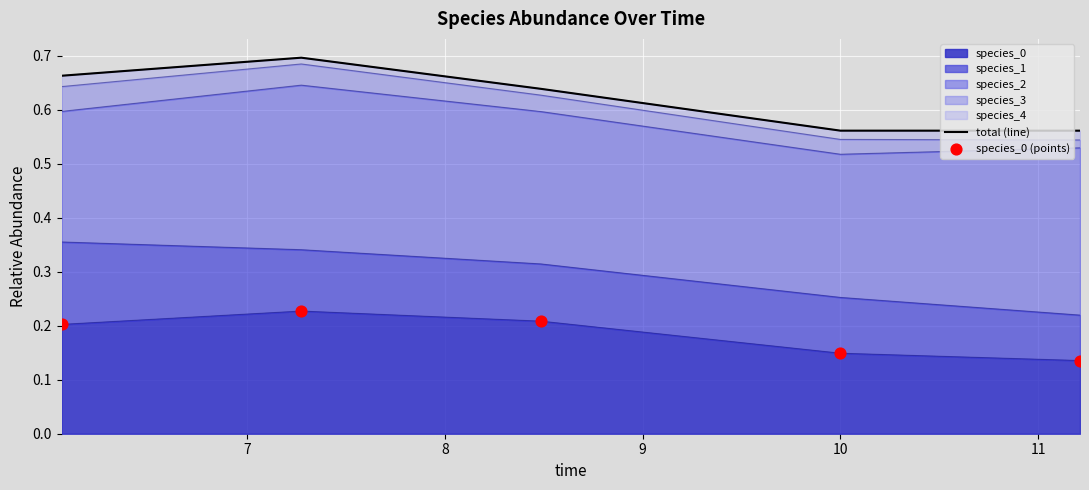

Which series has the largest total across all categories?

total (line)